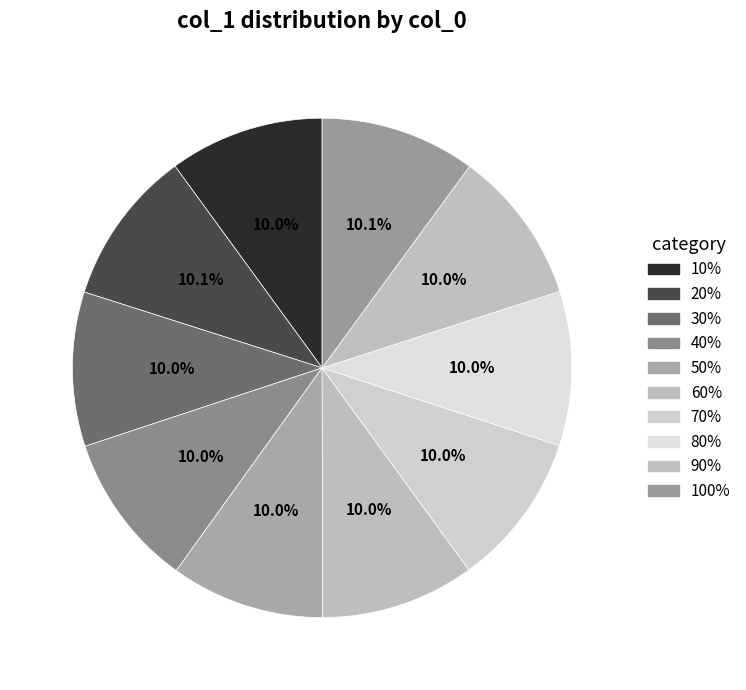

How many segments does this pie chart have?

10